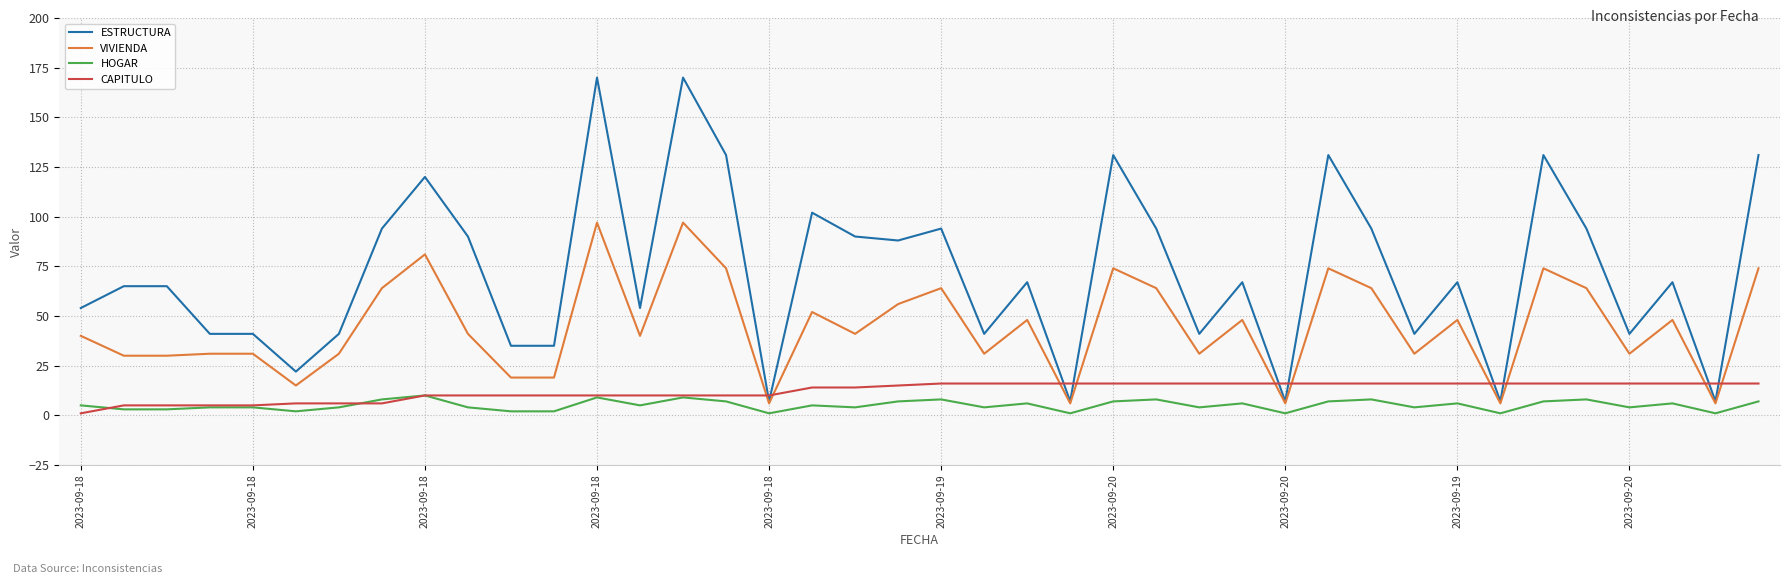

What is the maximum value shown in the chart?

170